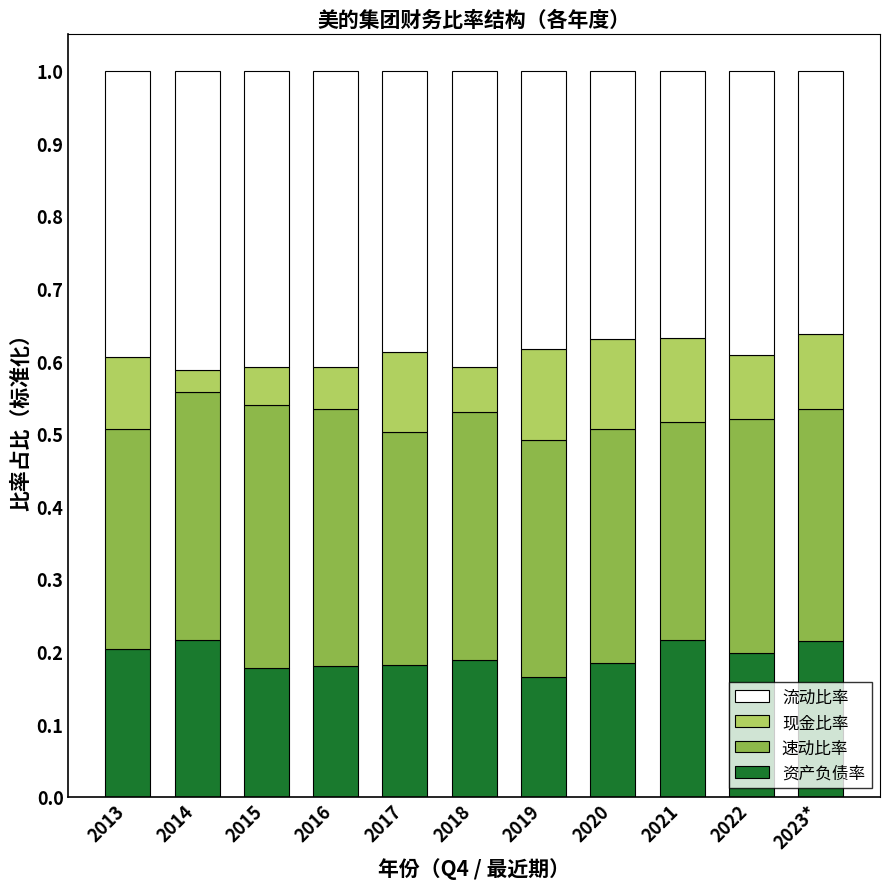

What is the total value across all series at 2014?

1.0